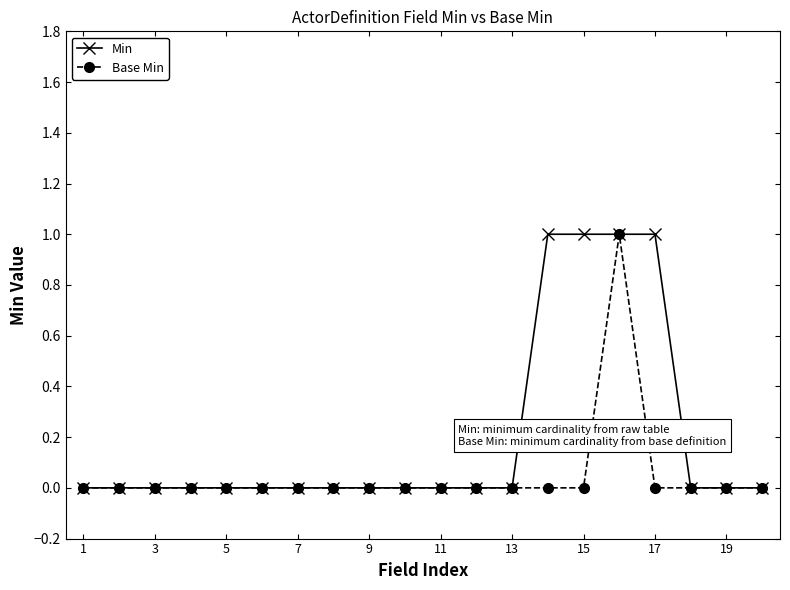

Which series has the largest total across all categories?

Min